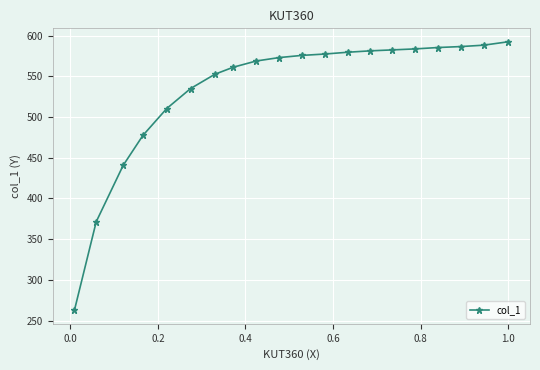

What is the difference between the maximum and minimum values?

329.9